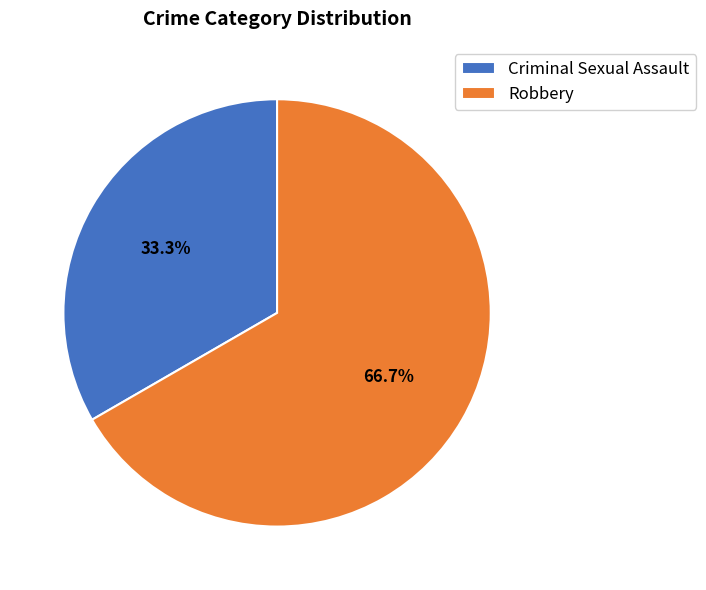

True or false: Criminal Sexual Assault accounts for 33% of the total.

True